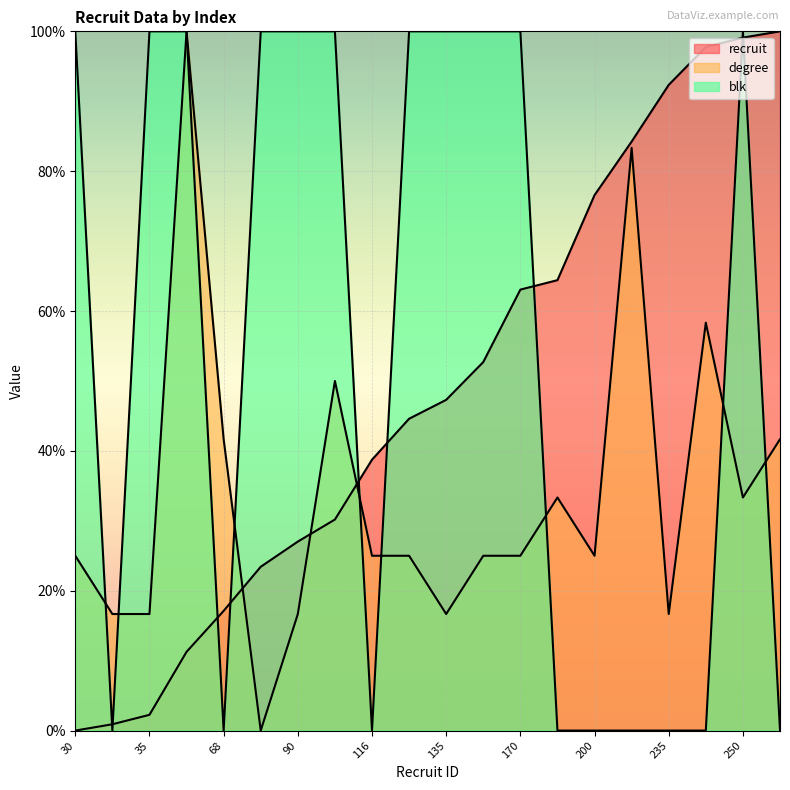

At which category does degree reach its first local valley?

82